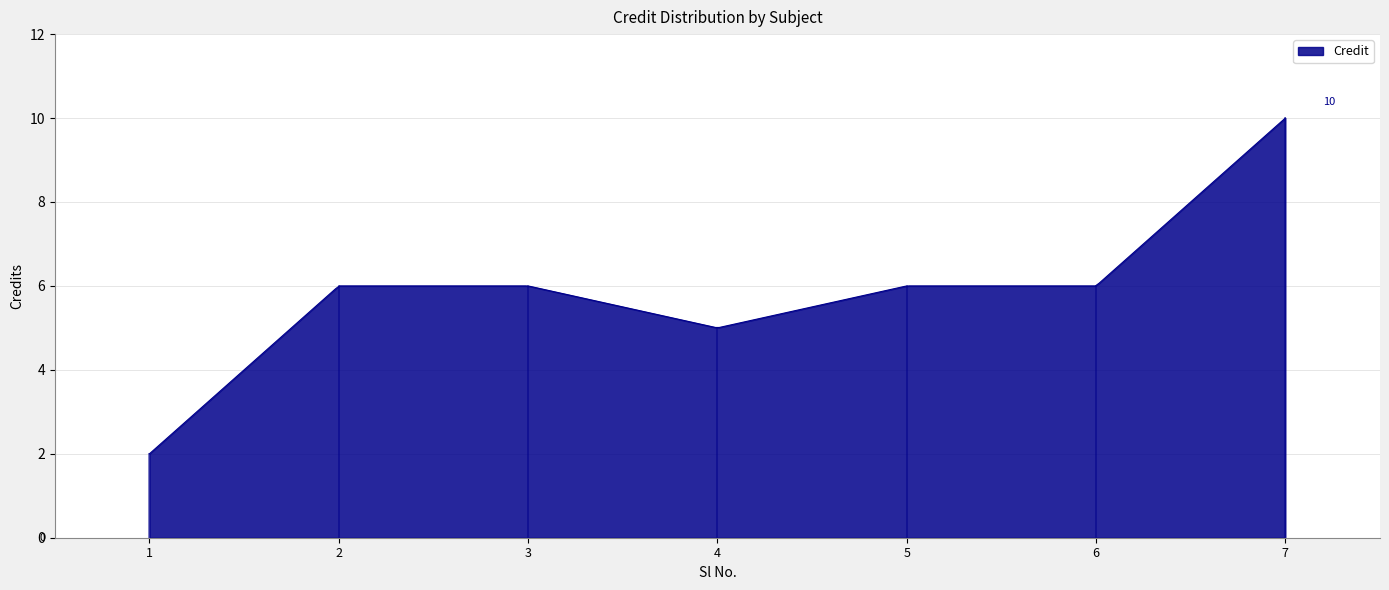

How many lines are shown in the chart?

1